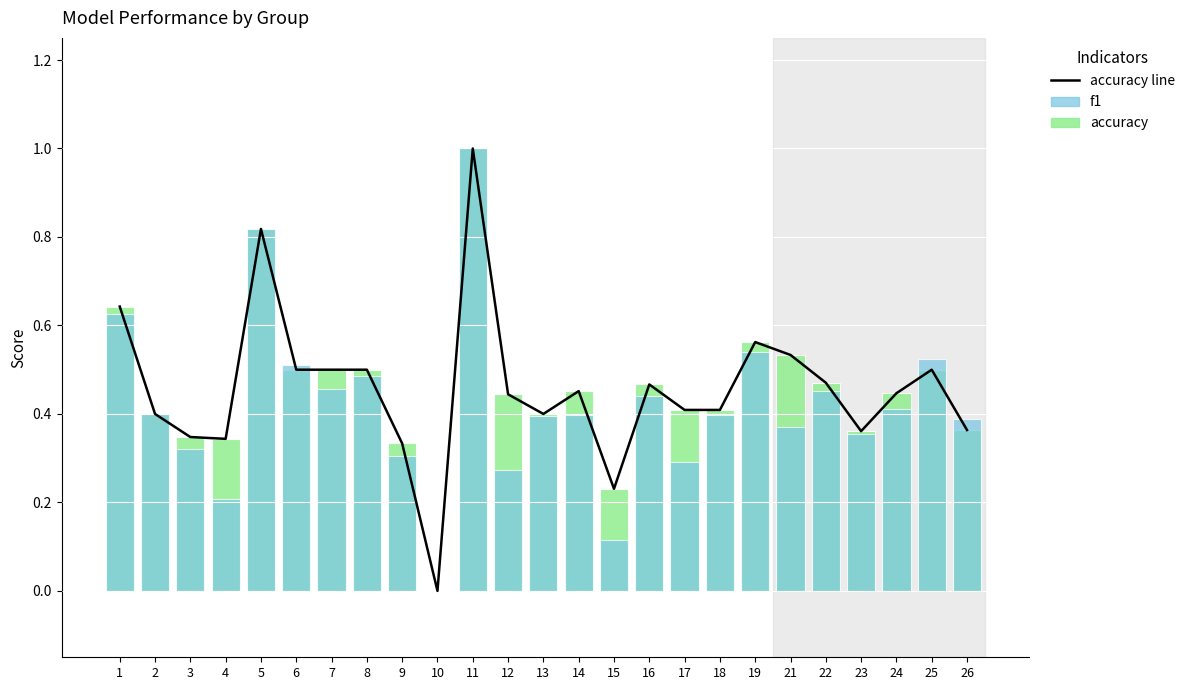

Which category has the lowest value across all series?

10